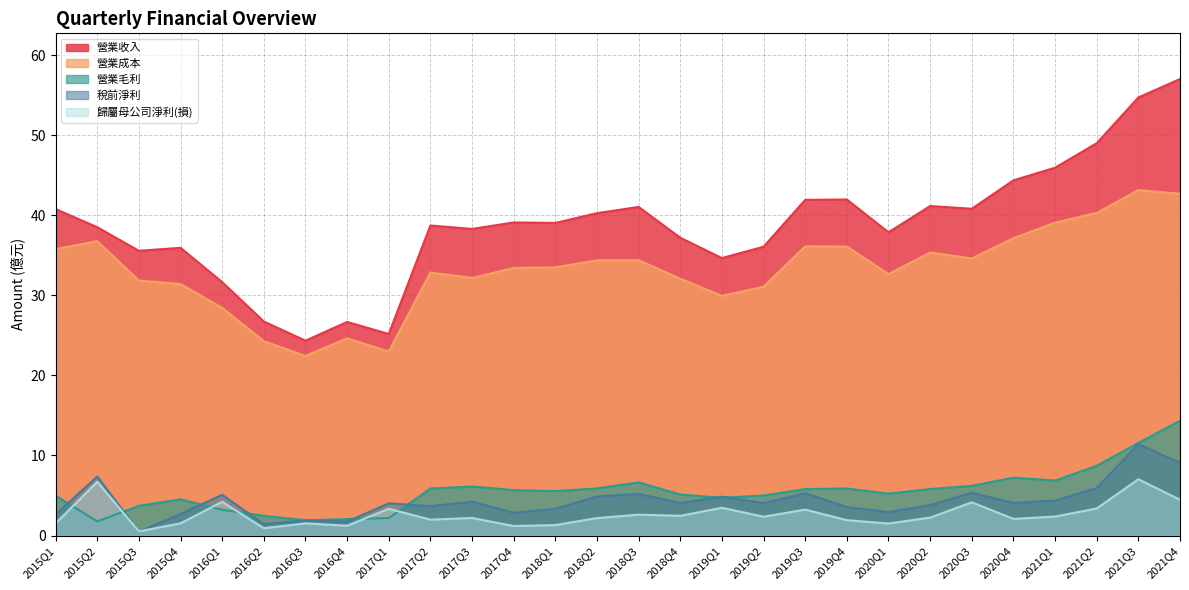

True or false: 營業毛利 and 營業收入 cross at least once.

False